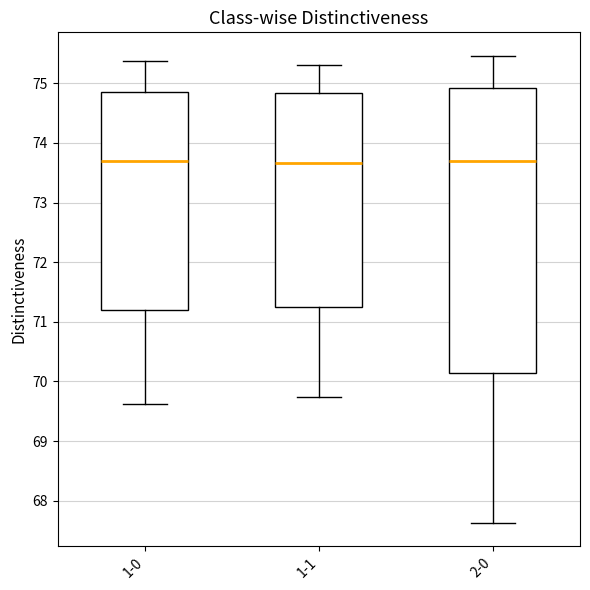

Reading left to right, read every box against the y-axis: the position of its median line, the range the box covers, and the ends of its whiskers. The values are not printed on the chart, so give them approximately, as read against the axis.

1-0: median 73.7, box 71.2 to 74.9, whiskers 69.6 to 75.4
1-1: median 73.7, box 71.2 to 74.8, whiskers 69.7 to 75.3
2-0: median 73.7, box 70.1 to 74.9, whiskers 67.6 to 75.5